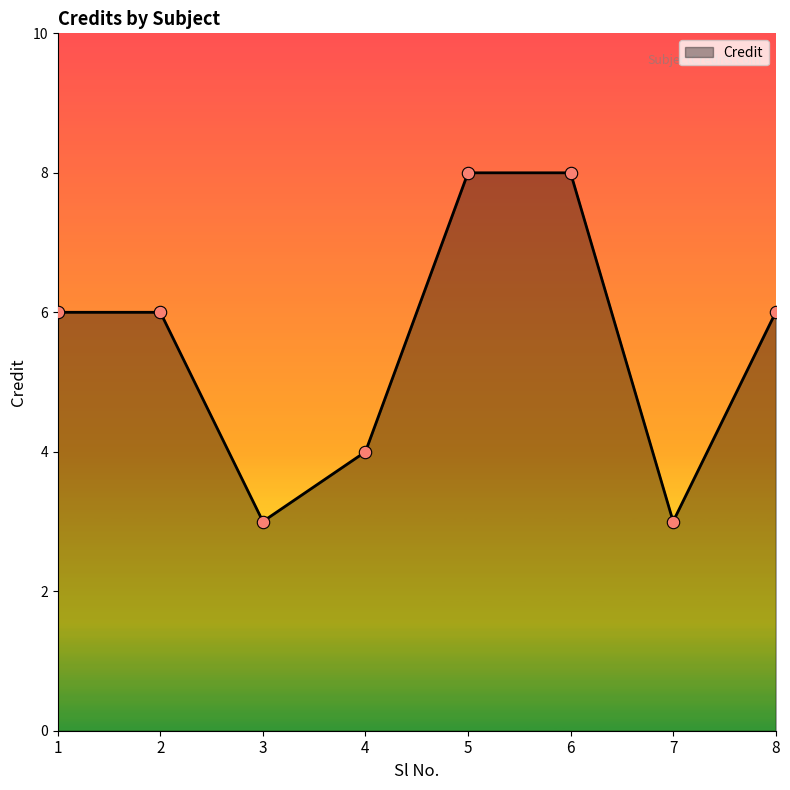

What is the change in value from 1 to 3?

-3